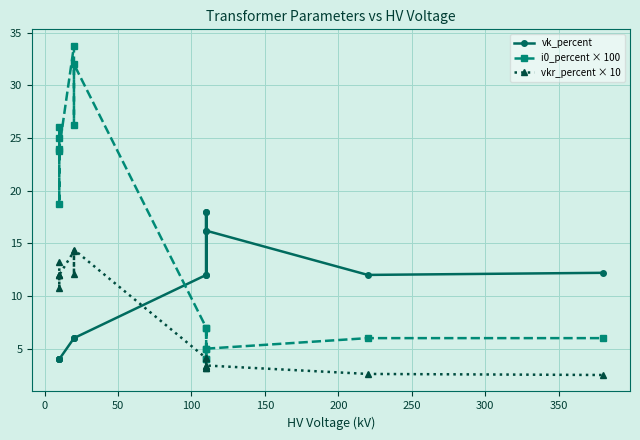

How many distinct data groups are displayed?

3